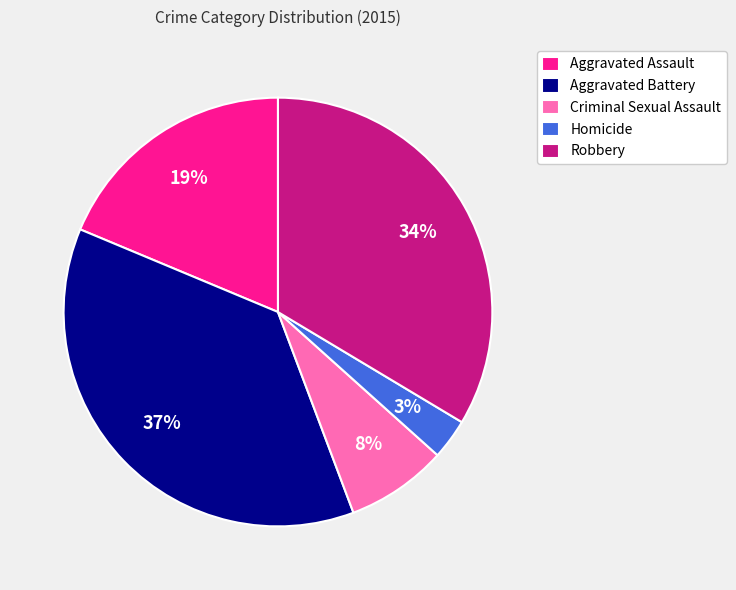

Is the sum of Robbery and Homicide greater than half?

No